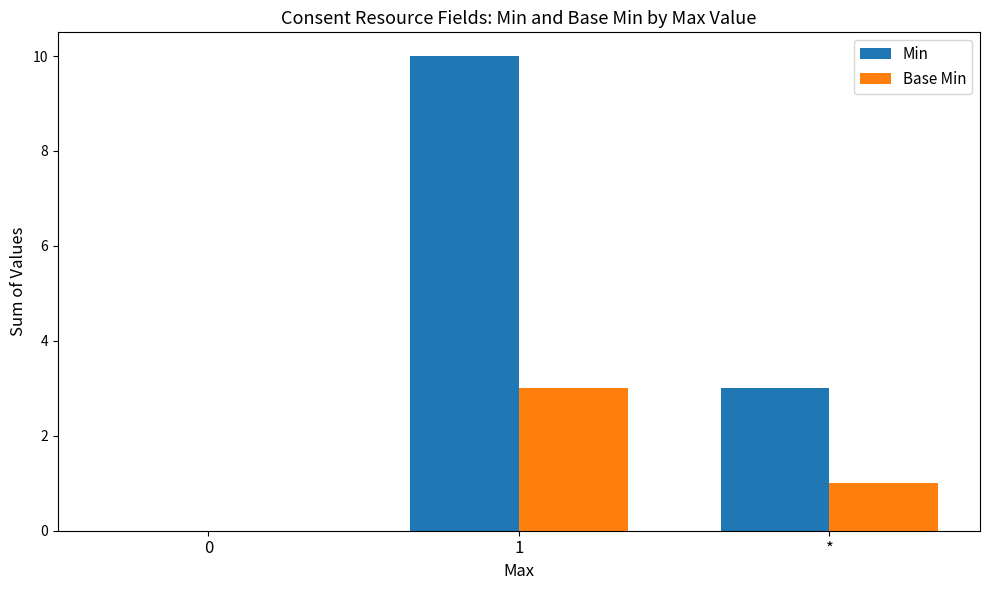

Where is Min nearest to the value 5?

*